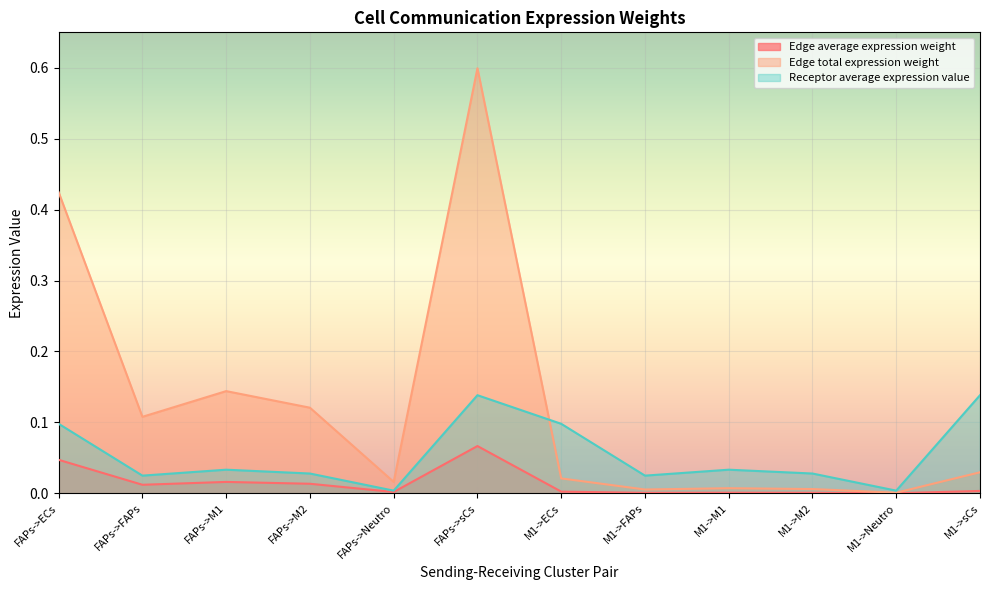

Which category has the highest value across all series?

FAPs->sCs